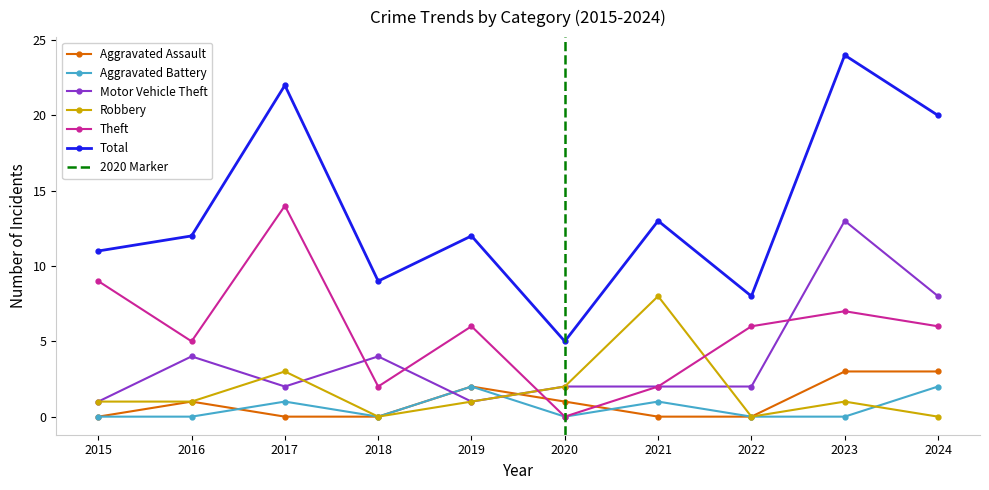

What is the difference between the Robbery values at 2017 and 2015?

2